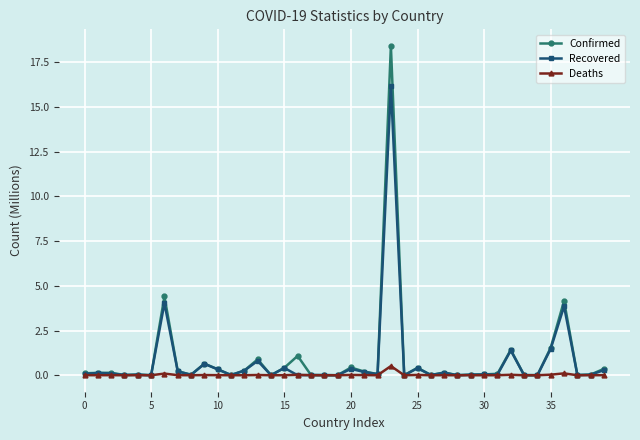

Rank the series by their maximum value, from highest to lowest.

Confirmed, Recovered, Deaths